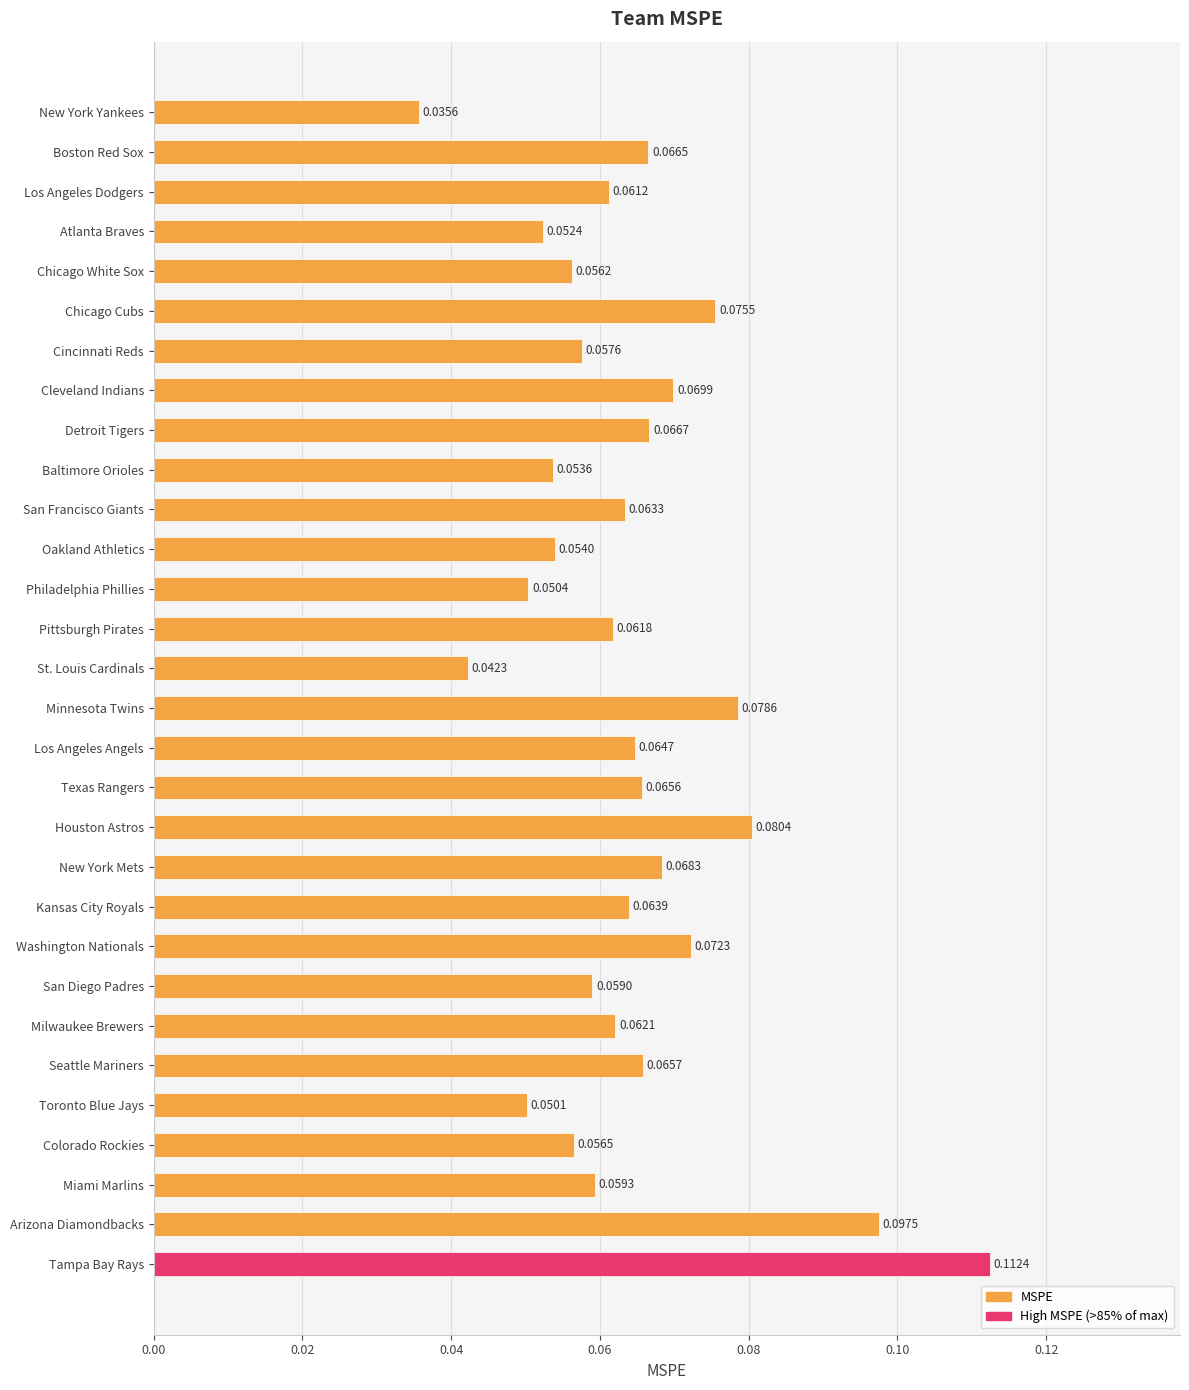

At which category does the chart reach its minimum across all series?

New York Yankees